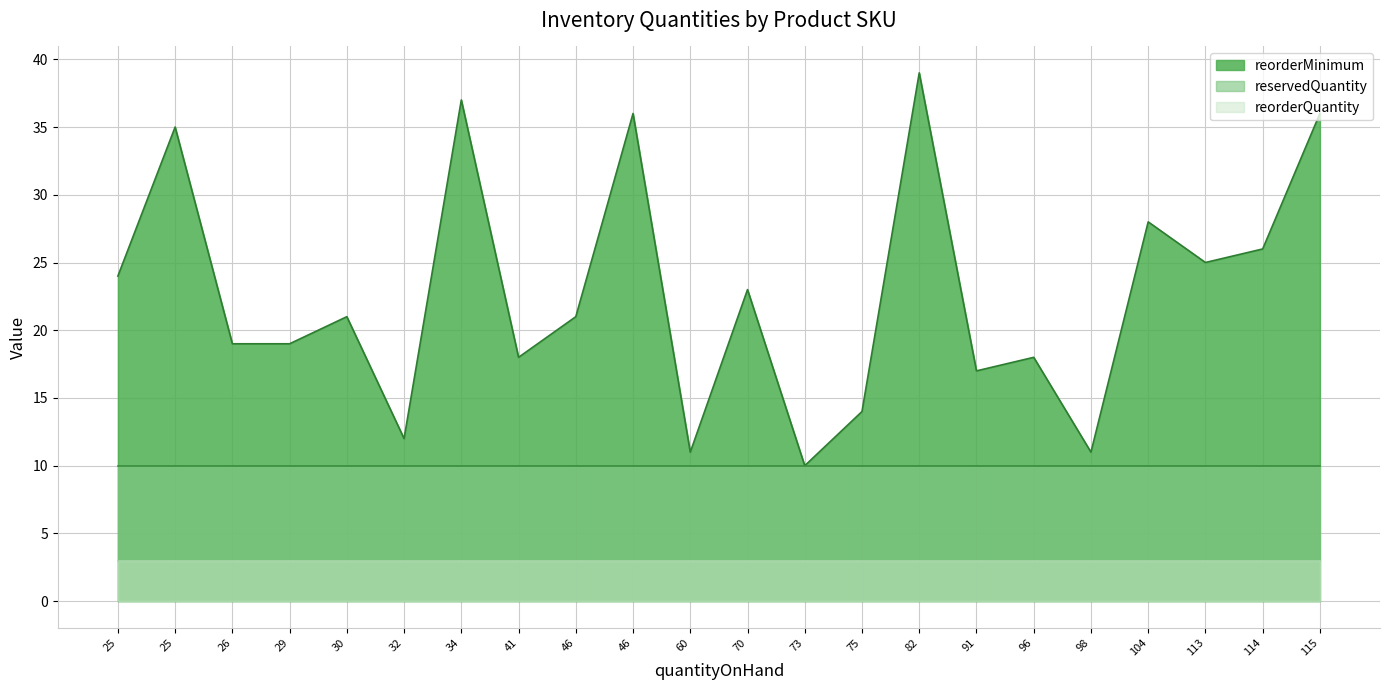

What are all the series names shown in the legend?

reorderMinimum, reservedQuantity, reorderQuantity